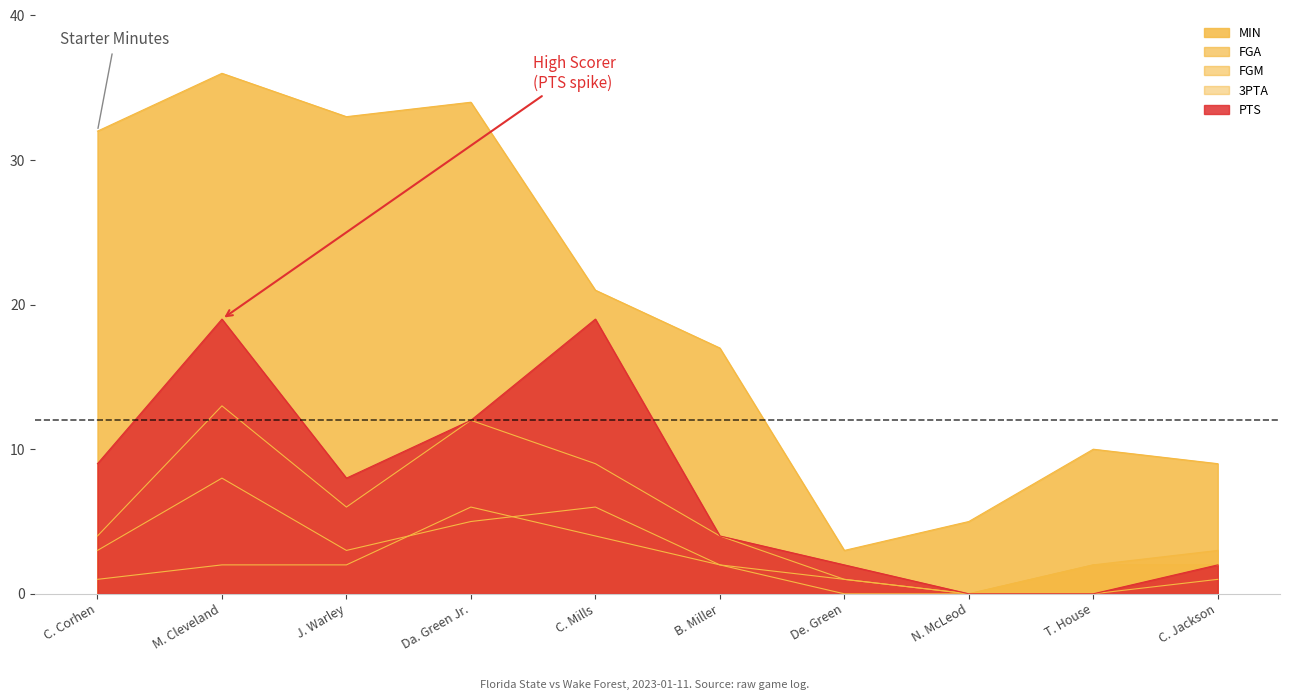

Which category has the highest value in the 3PTA series?

Da. Green Jr.